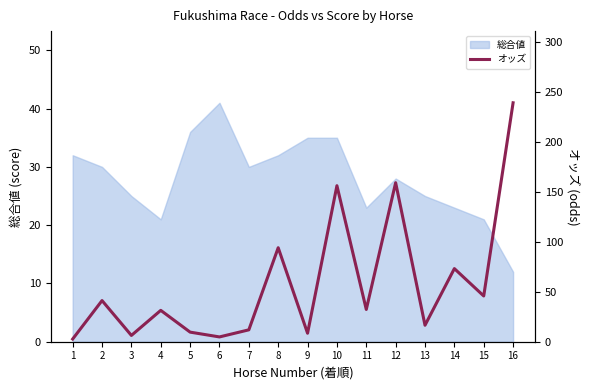

What is the value of the 13th point from the left?

16.5